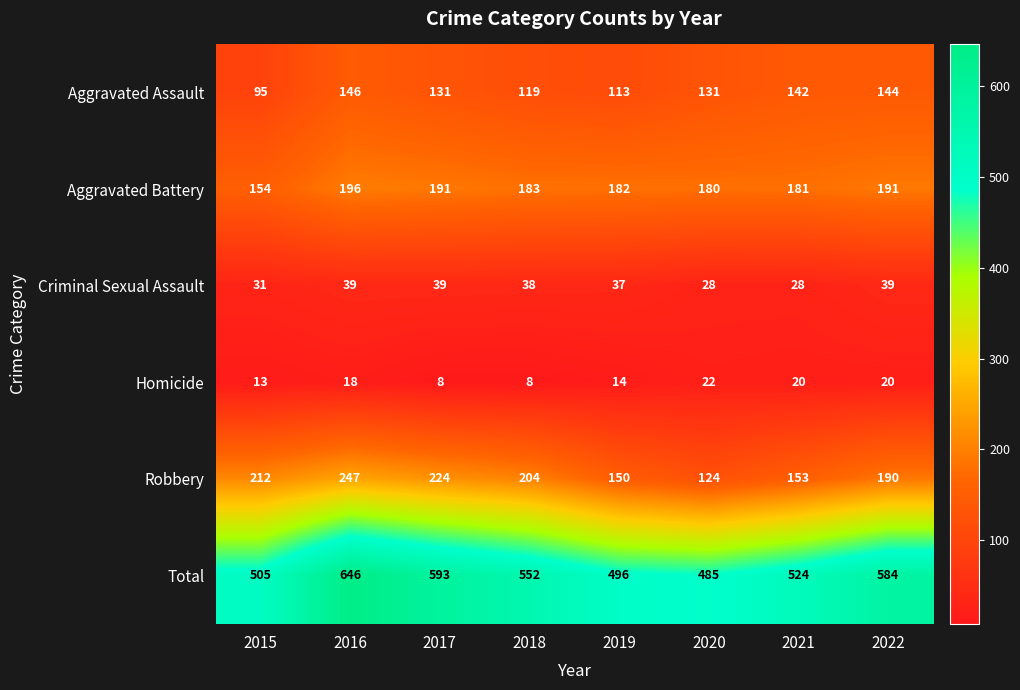

Between 2017 and 2022, which series saw the biggest shift?

Robbery